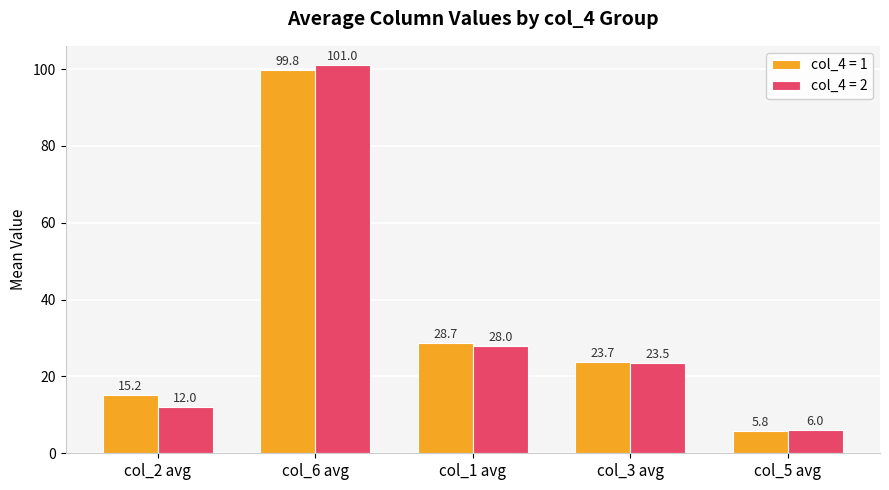

Reading left to right, transcribe all the data shown in this chart.

col_4 = 1: 15.2	99.8	28.7	23.7	5.8
col_4 = 2: 12.0	101.0	28.0	23.5	6.0